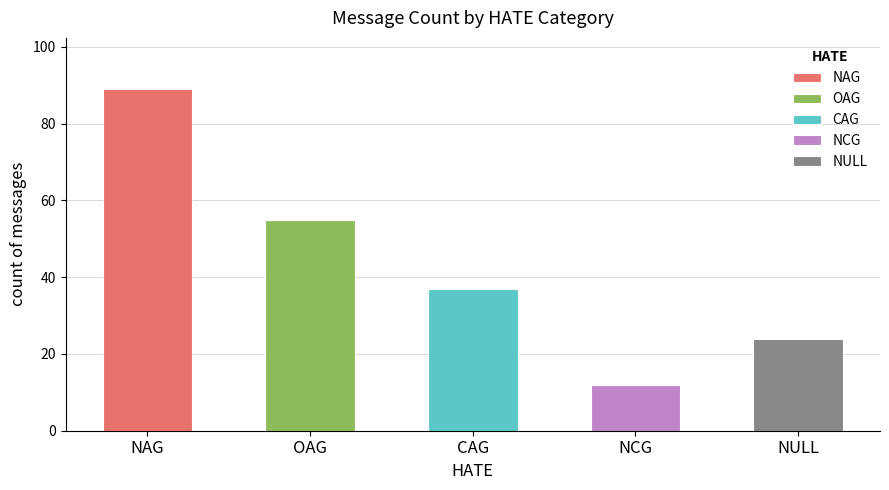

What is the change in value from NAG to NCG?

-77